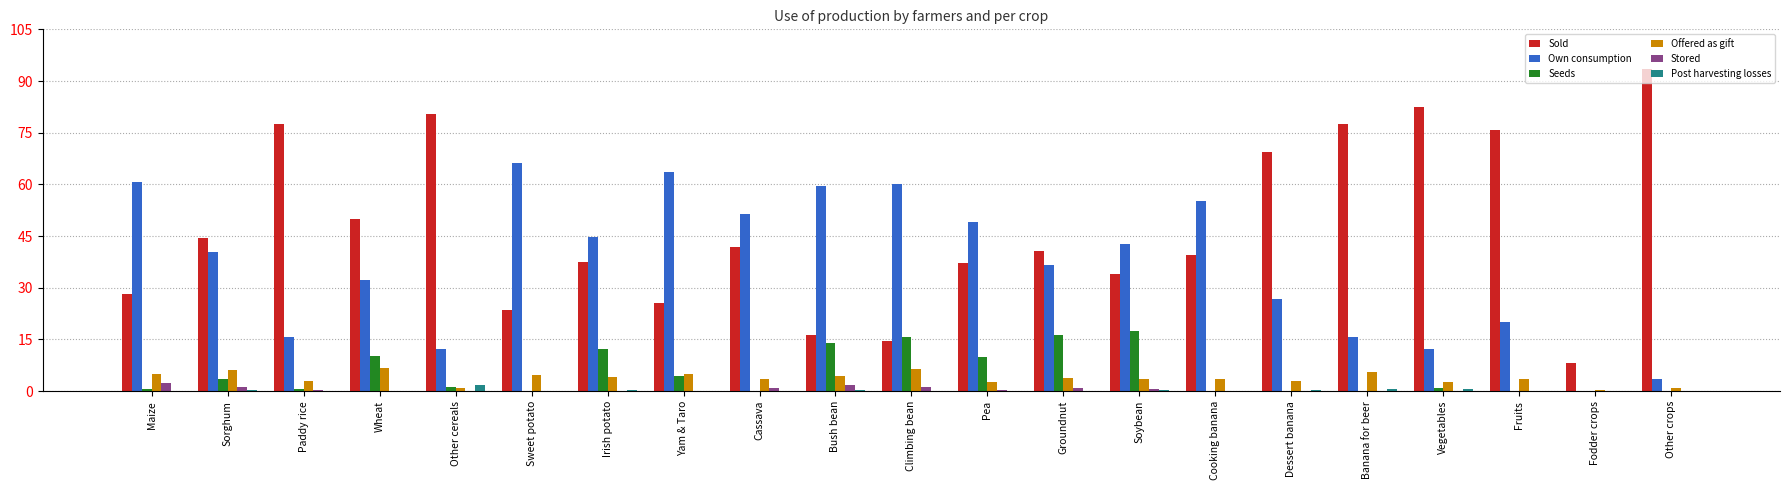

Is it true that Seeds equals 0.0 at Other crops?

True